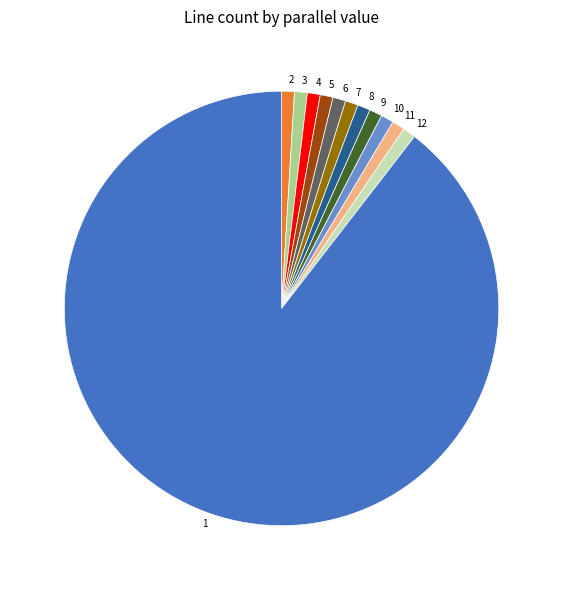

Does 1 represent more than half of the total?

Yes